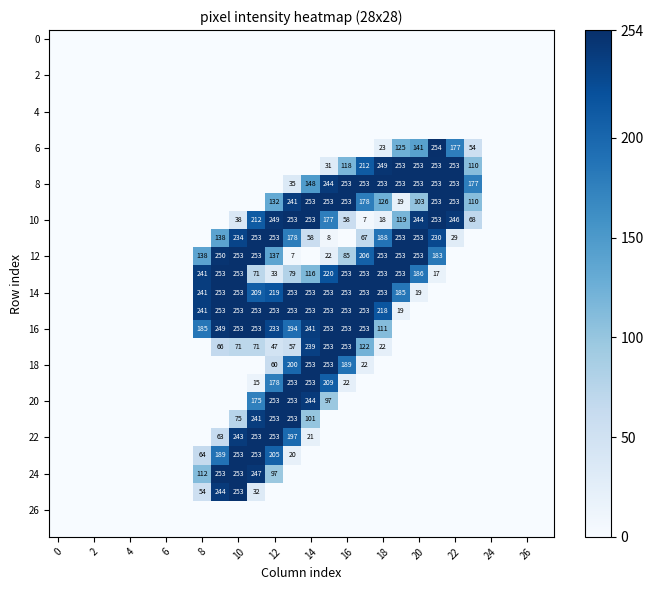

The 16 series shows 101 at 8. True or false?

False